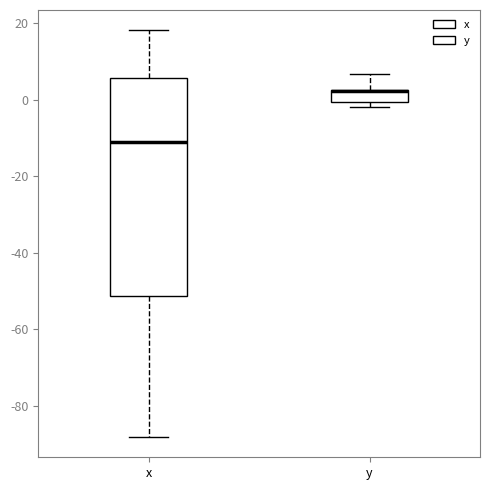

Where does the upper whisker of the box for y end on the y-axis? The values are not printed on the chart, so give them approximately, as read against the axis.

6